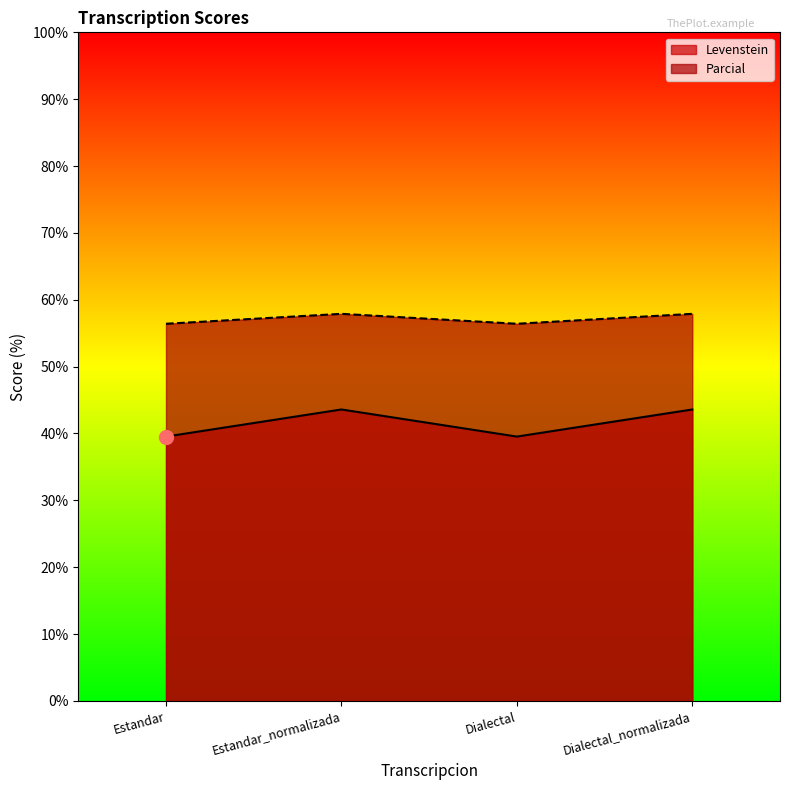

Which series has the largest total across all categories?

Parcial